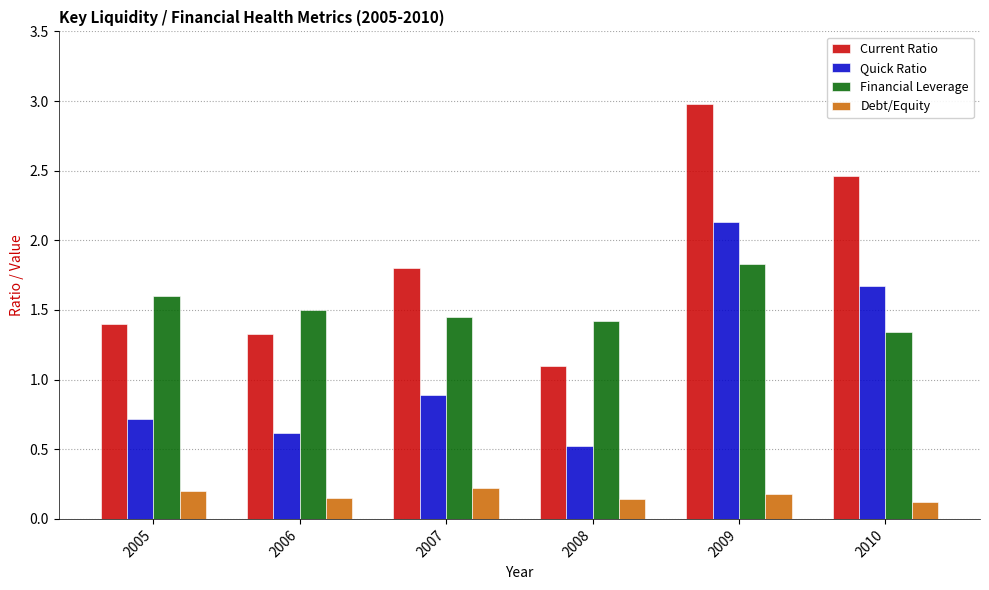

At which category does the chart reach its peak across all series?

2009